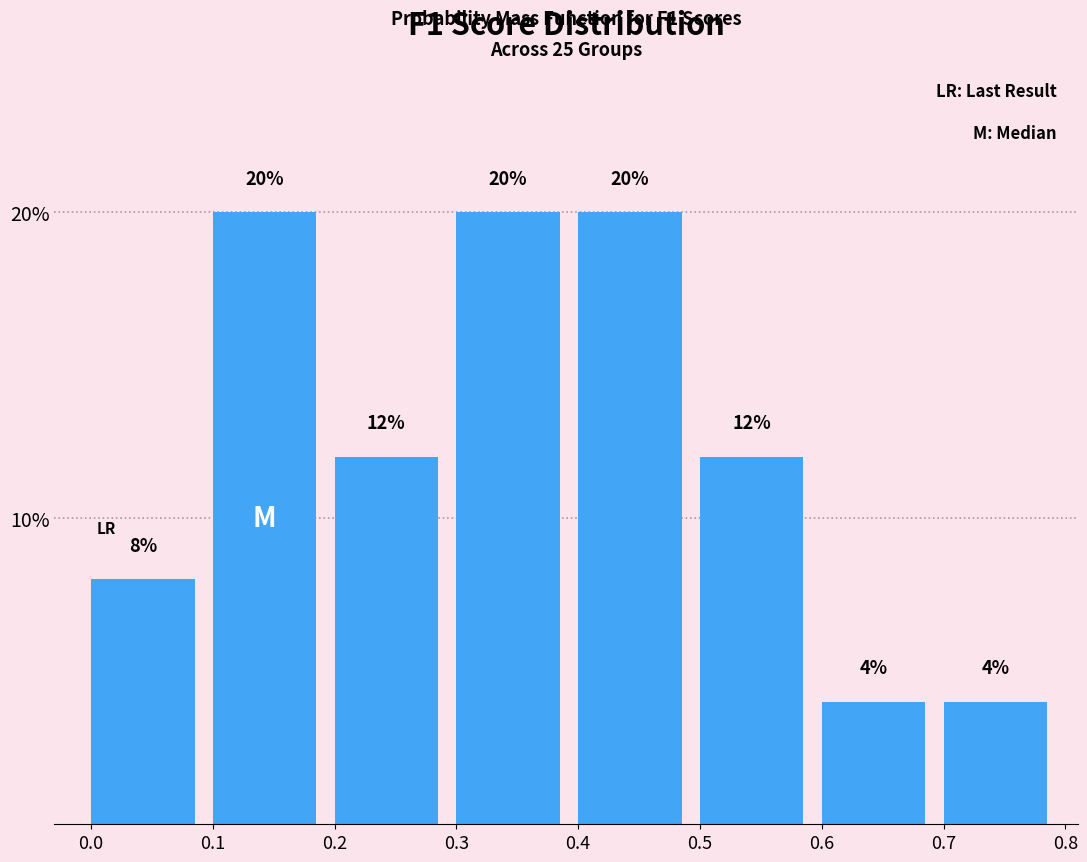

Reading left to right, transcribe this chart: for each bar, give the range it covers on the x-axis and its height.

0.0 to 0.1: 8
0.1 to 0.2: 20
0.2 to 0.3: 12
0.3 to 0.4: 20
0.4 to 0.5: 20
0.5 to 0.6: 12
0.6 to 0.7: 4
0.7 to 0.8: 4